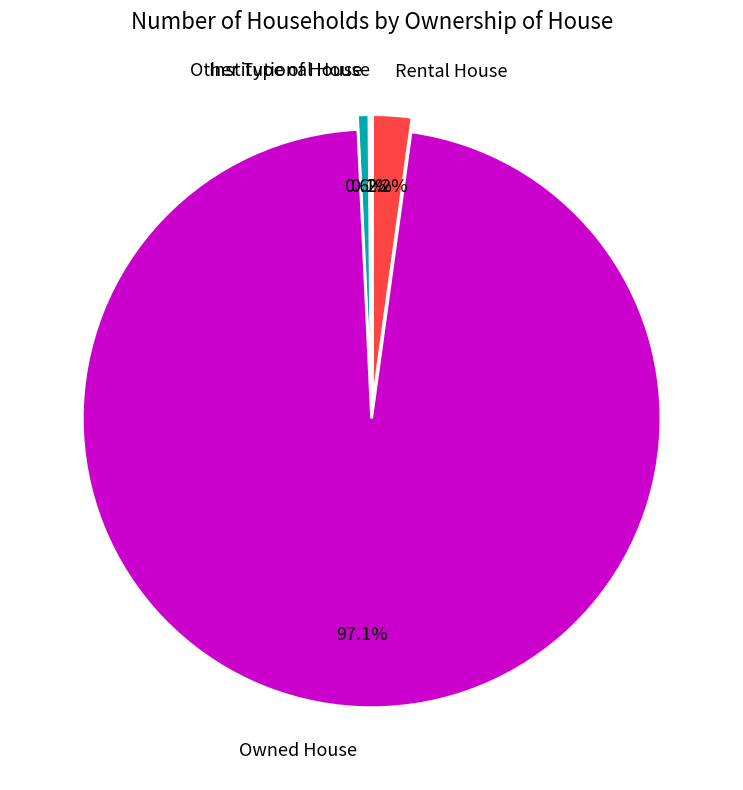

Combined, do Owned House and Rental House account for over 50%?

Yes